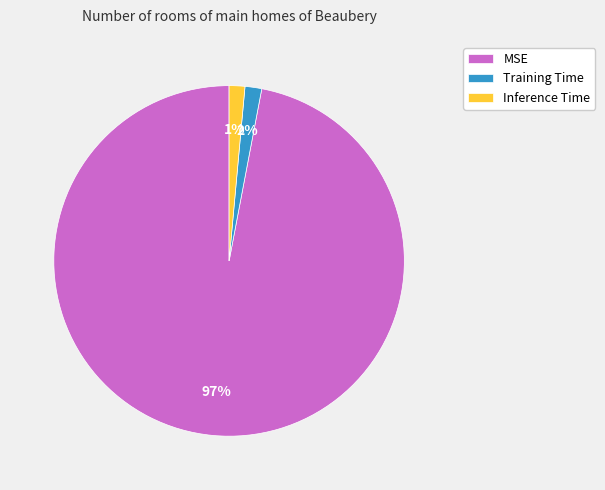

Which category accounts for the majority?

MSE